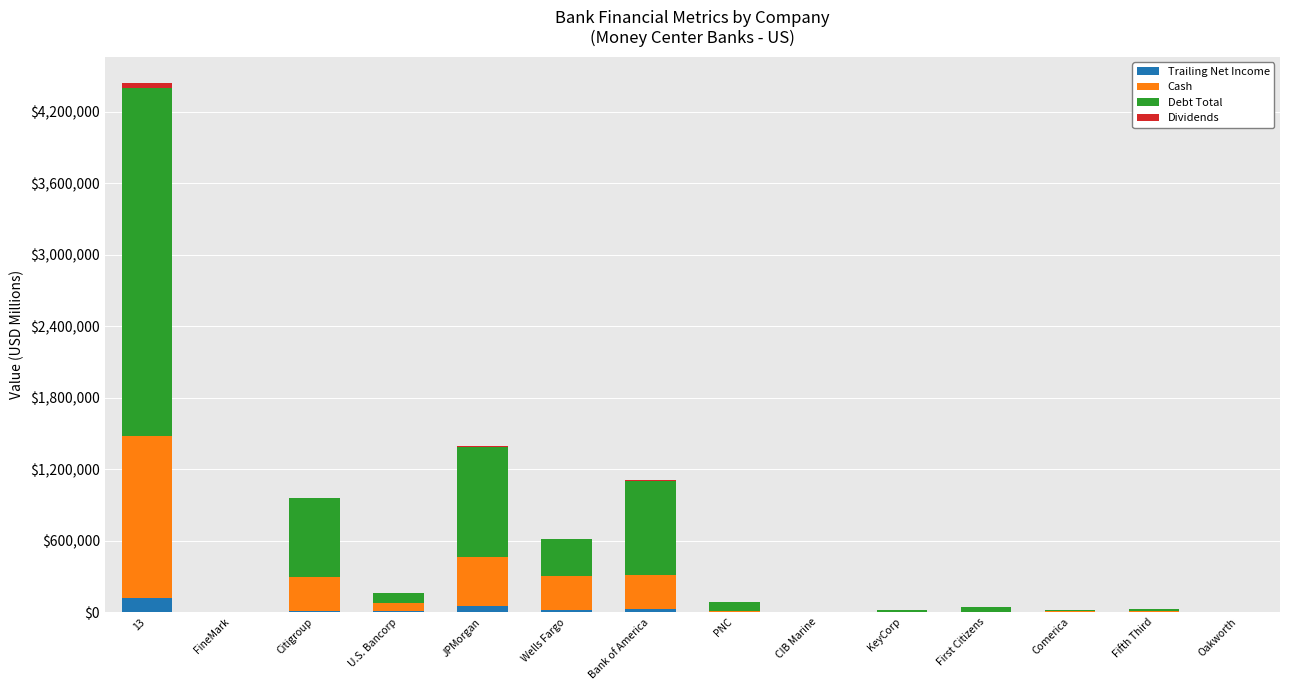

At which category is the sum across all series the highest?

13